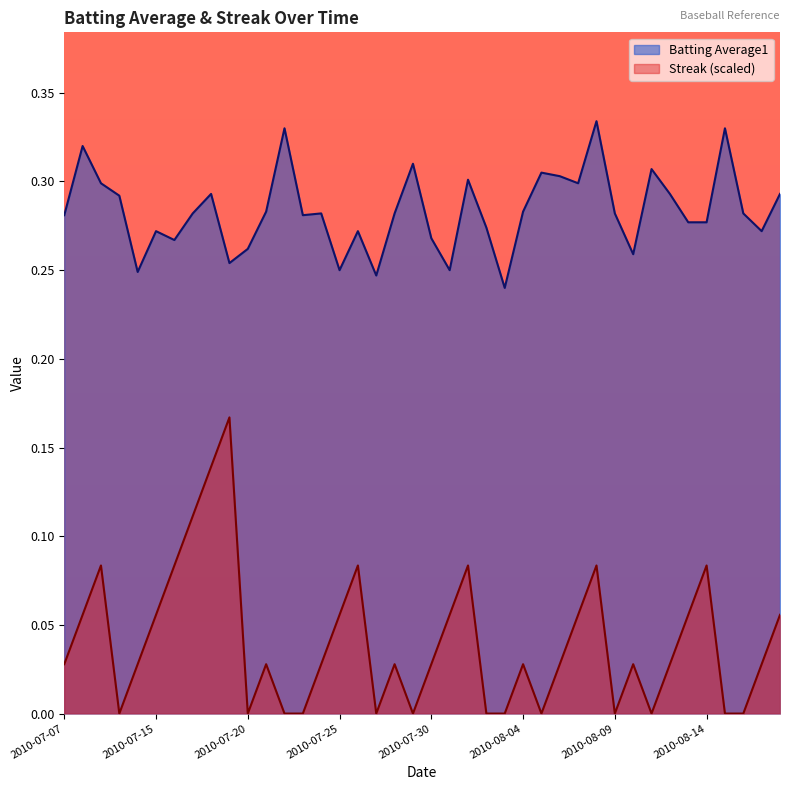

How many lines are shown in the chart?

2